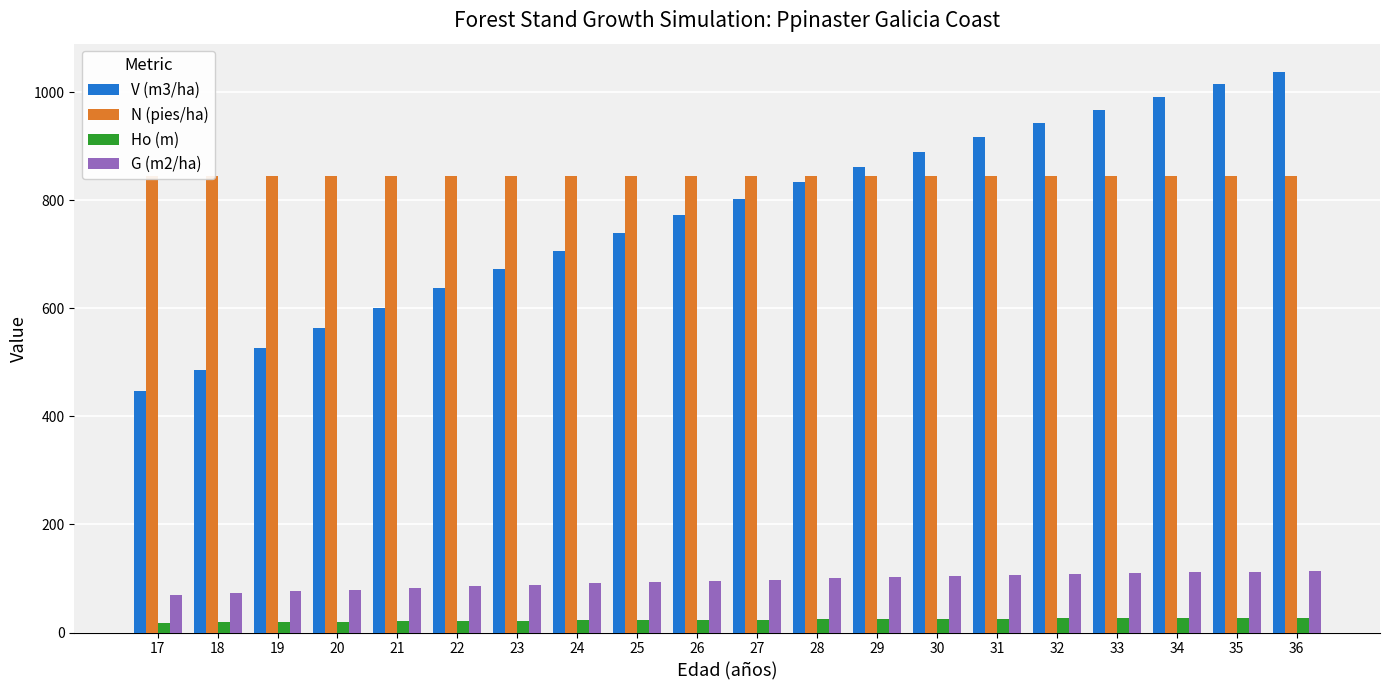

What is the average value of the V (m3/ha) series?

770.9